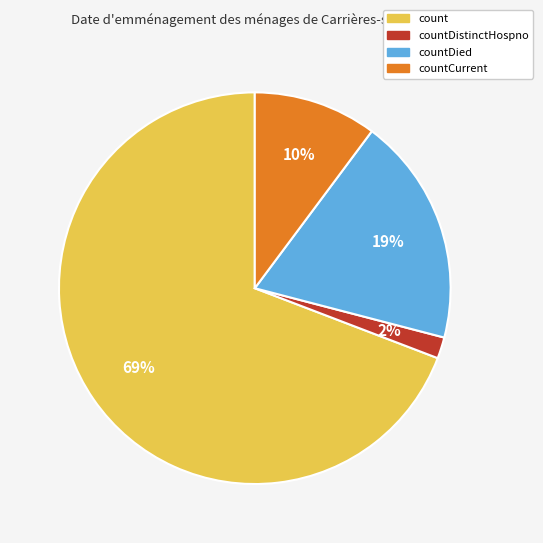

Is there any slice that represents more than half of the pie?

Yes